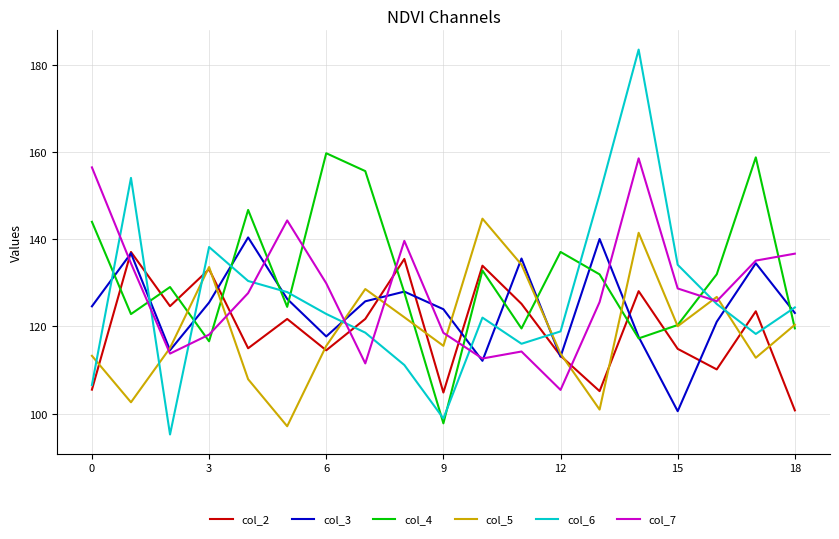

Rank the series by their maximum value, from highest to lowest.

col_6, col_4, col_7, col_5, col_3, col_2